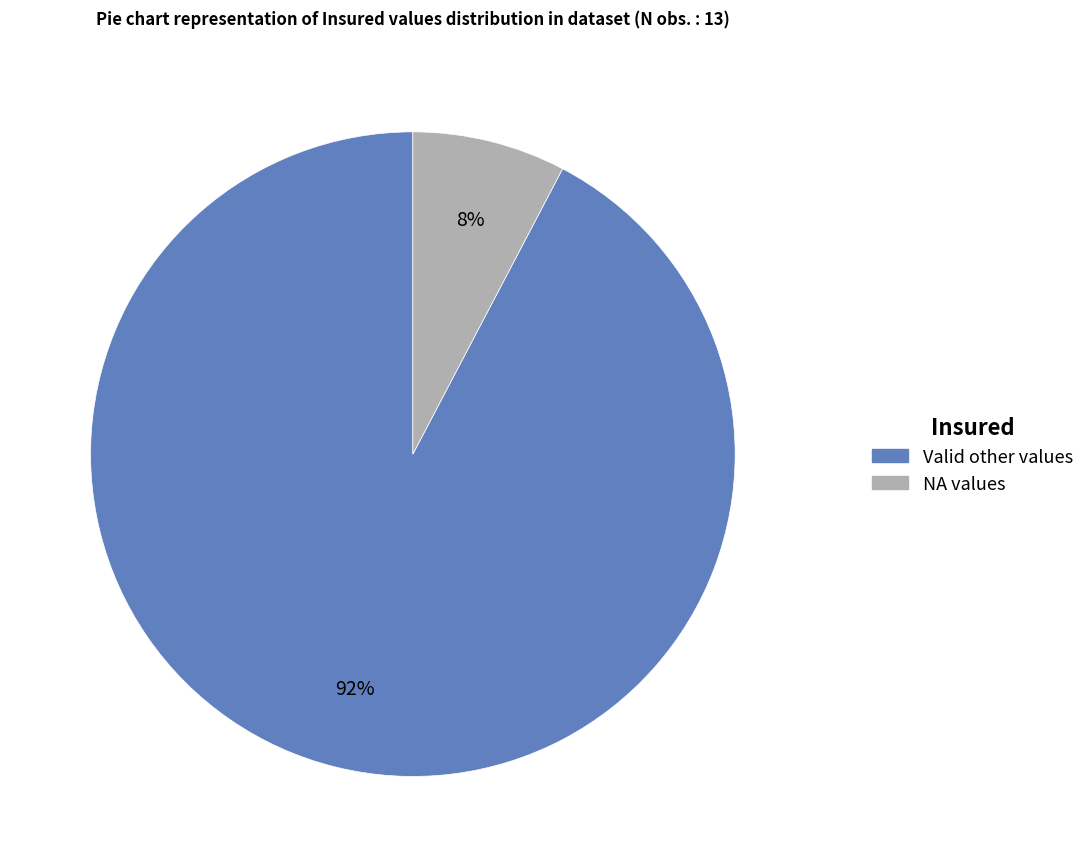

Is there any slice that represents more than half of the pie?

Yes